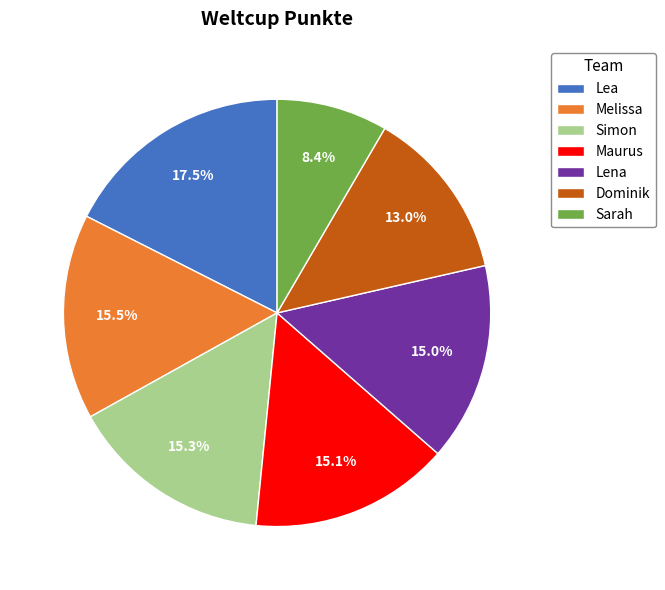

Is there any slice that represents more than half of the pie?

No